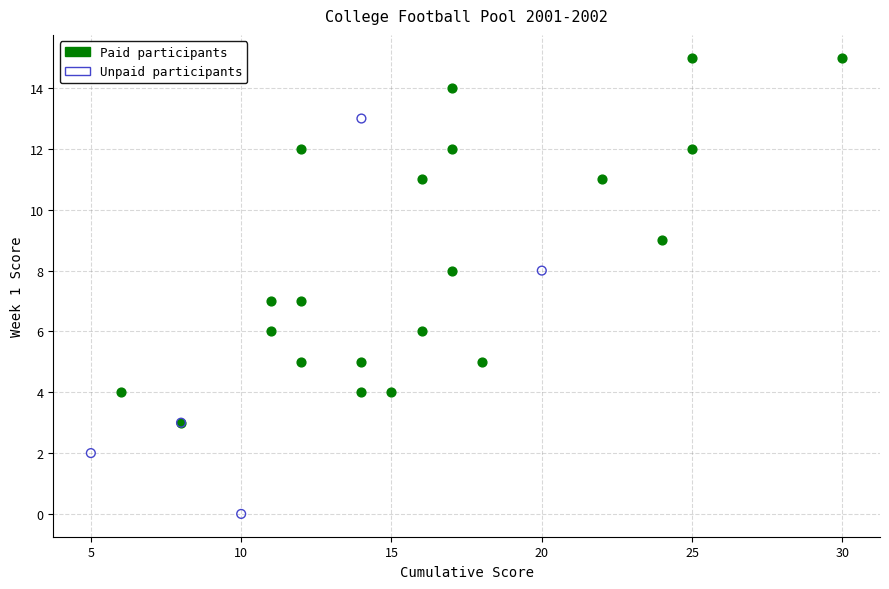

Which series contains the lowest Y value?

Unpaid participants